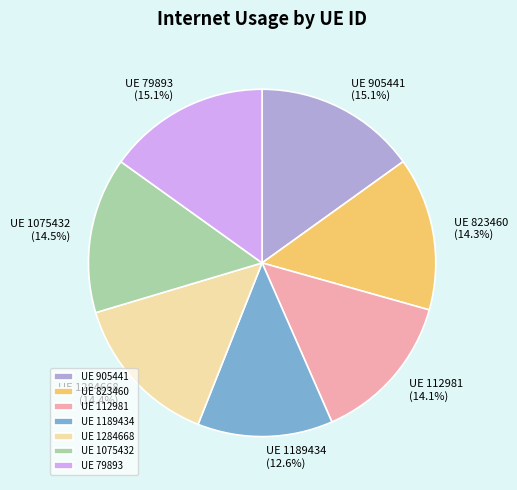

Does UE 1075432 represent more than half of the total?

No